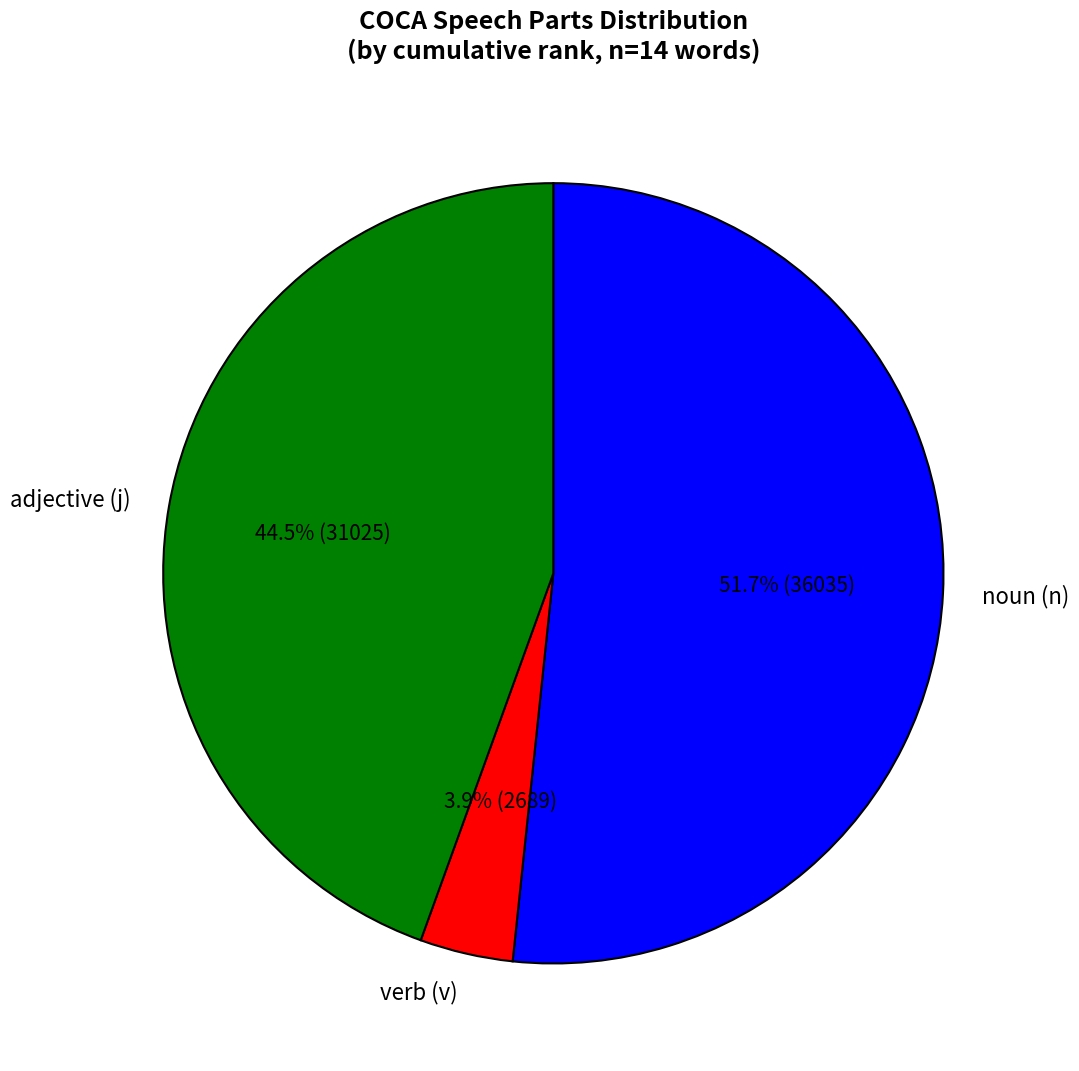

What percentage is NOT represented by adjective (j)?

55.5%